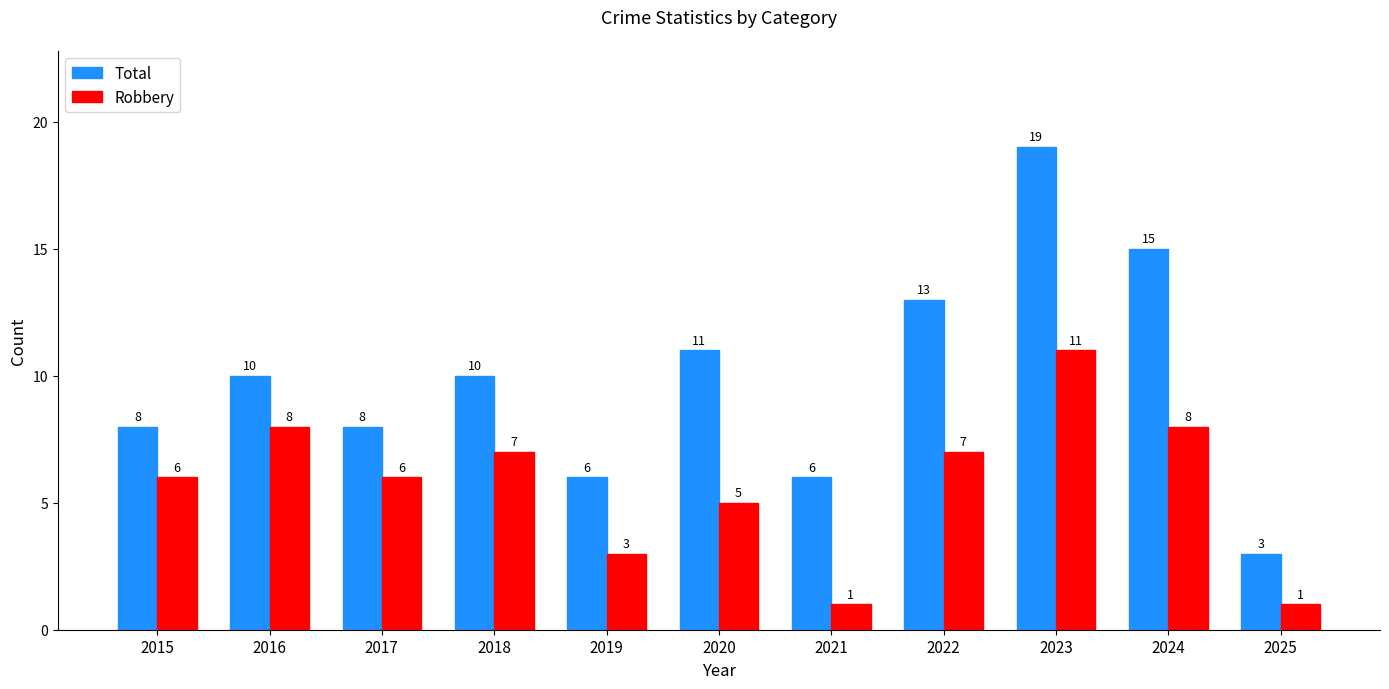

What is the difference between the second highest and minimum values in the Robbery series?

7